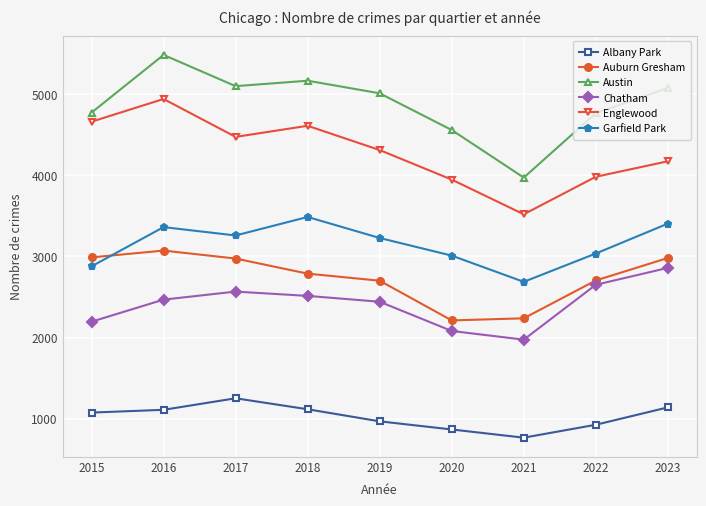

Which series has the widest spread of values?

Austin